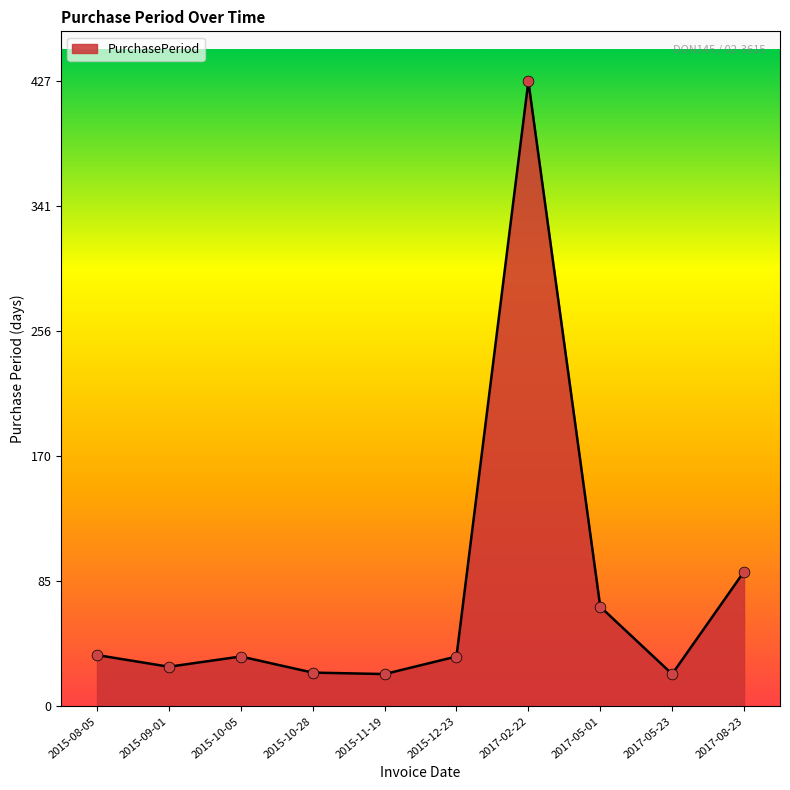

What is the change in value from 2015-10-05 to 2015-11-19?

-12